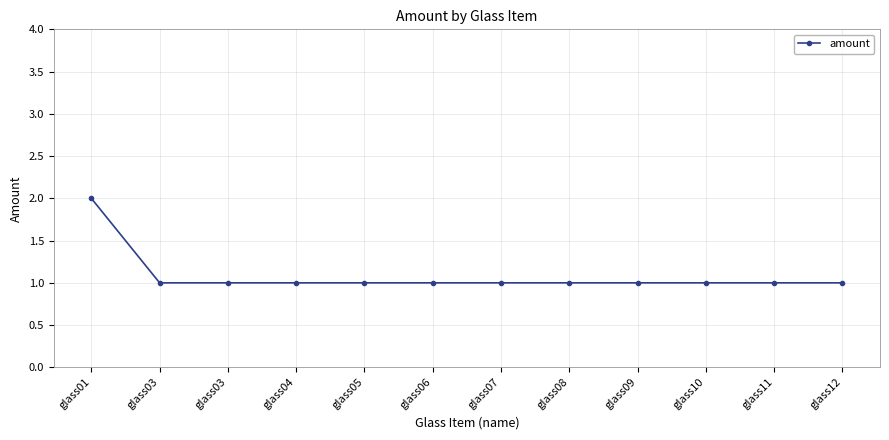

How many data points does each series have?

12